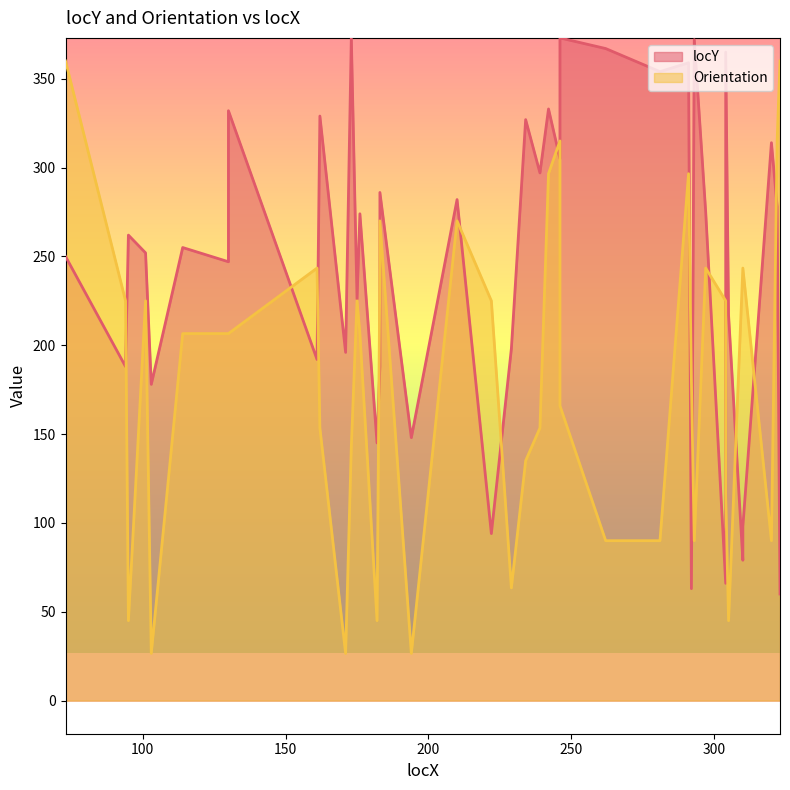

At which category does the chart reach its peak across all series?

173